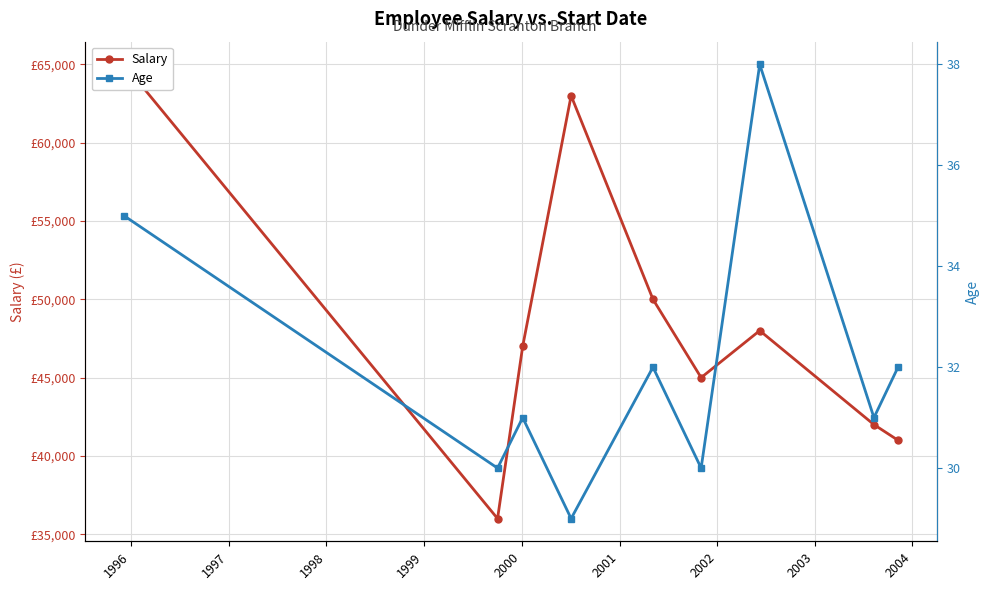

List the series in order of their peak value, lowest first.

Age, Salary